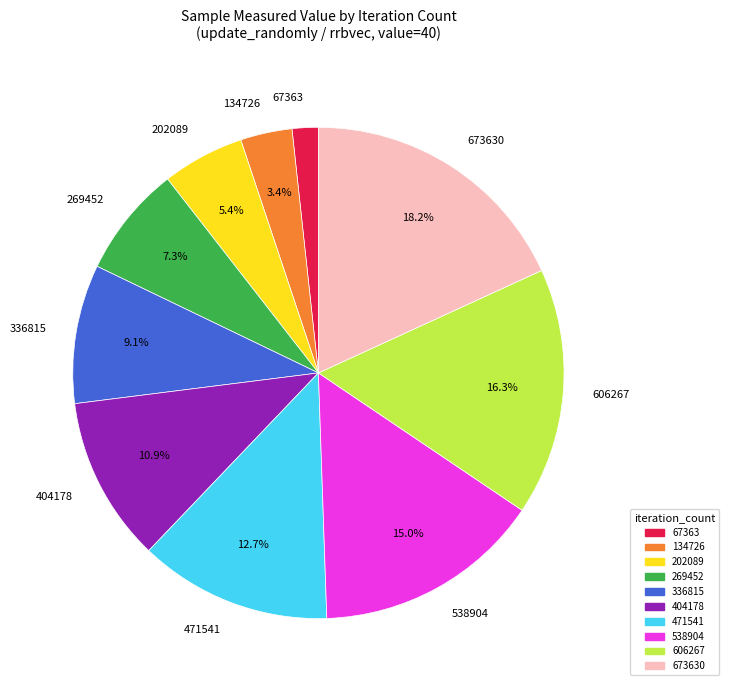

Is there any slice that represents more than half of the pie?

No